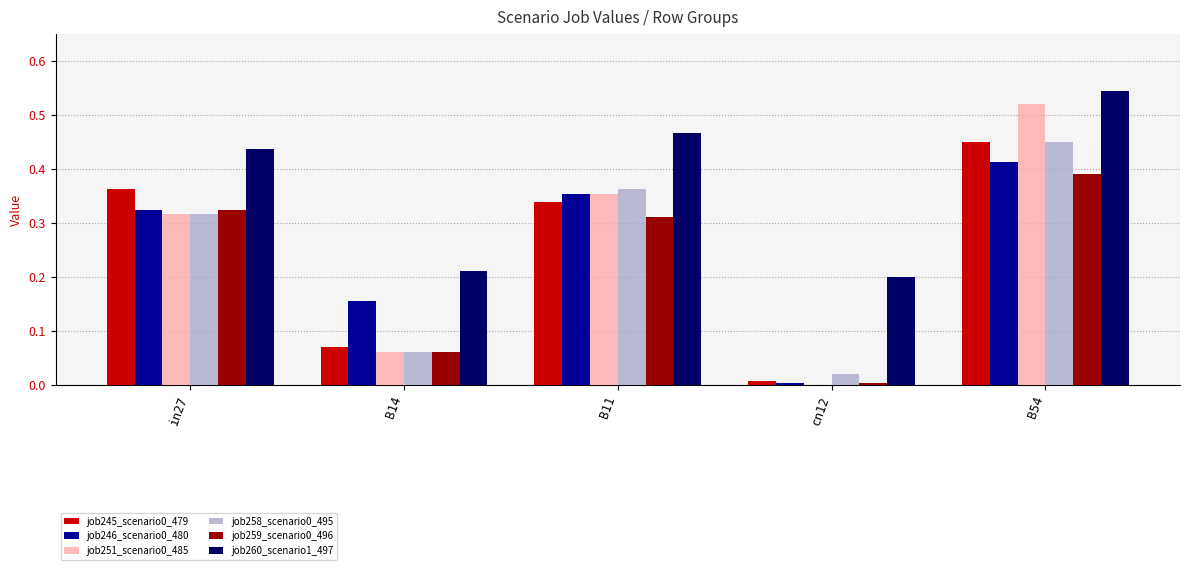

True or false: job245_scenario0_479 has a value of 0.5 at B11.

False